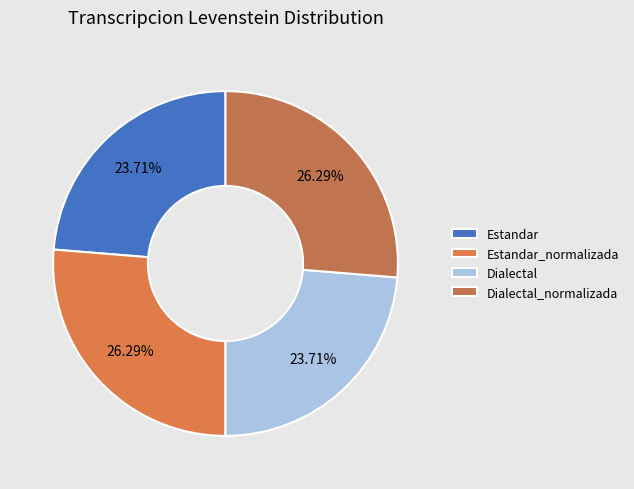

To the nearest percent, what is the difference between the Dialectal_normalizada and Estandar slice percentages?

3%